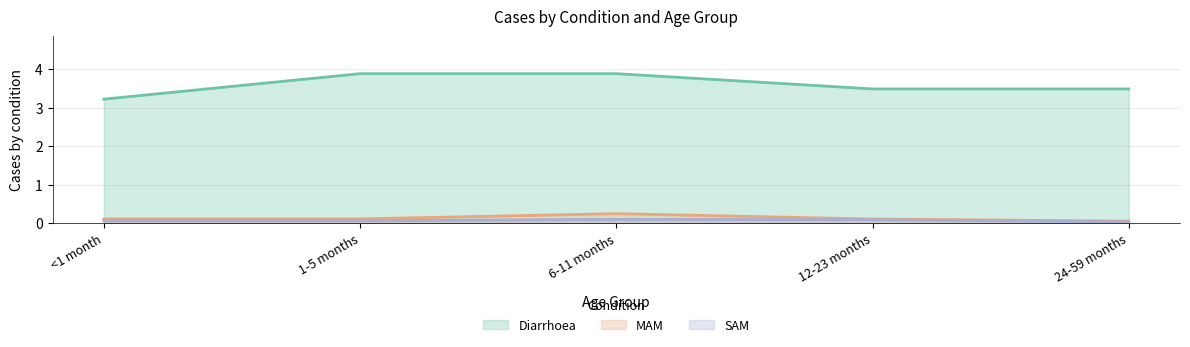

What are all the series names shown in the legend?

Diarrhoea, MAM, SAM